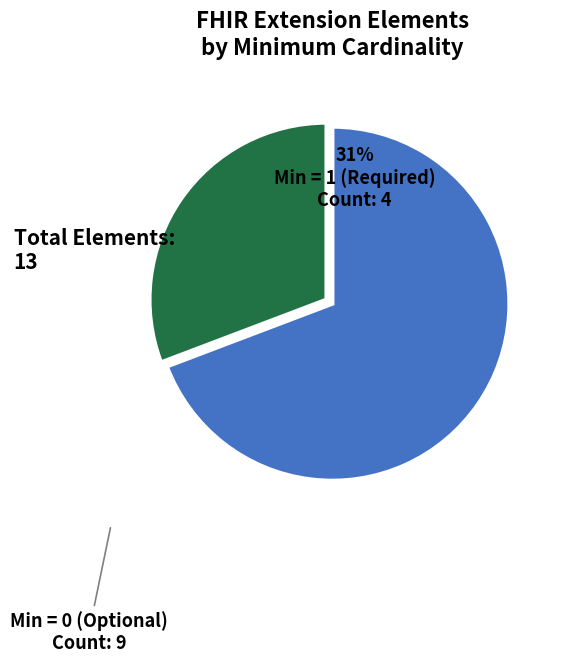

Is there any slice that represents more than half of the pie?

Yes